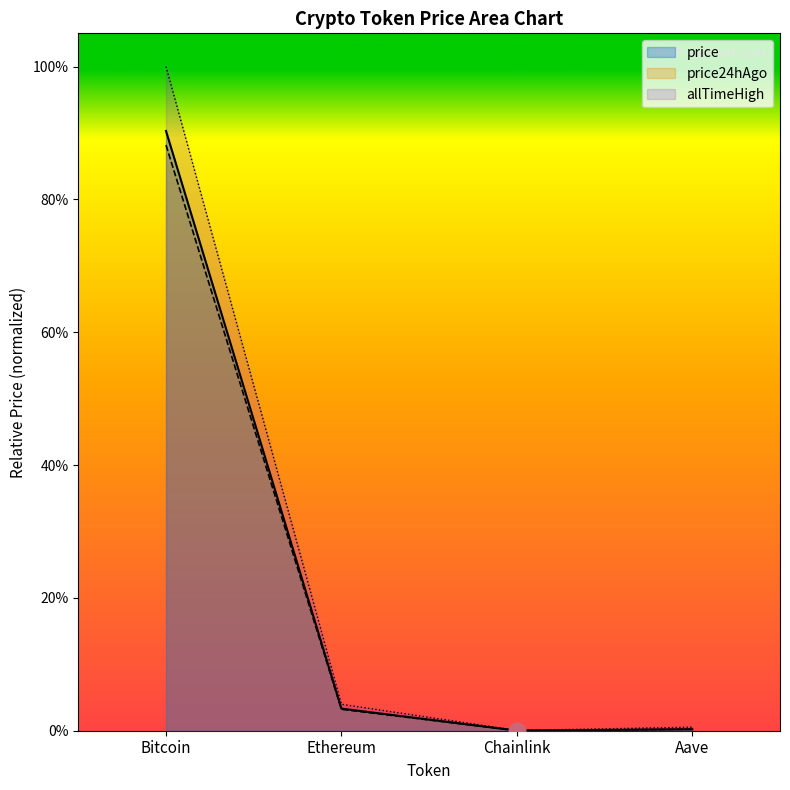

True or false: price and price24hAgo intersect in this chart.

False